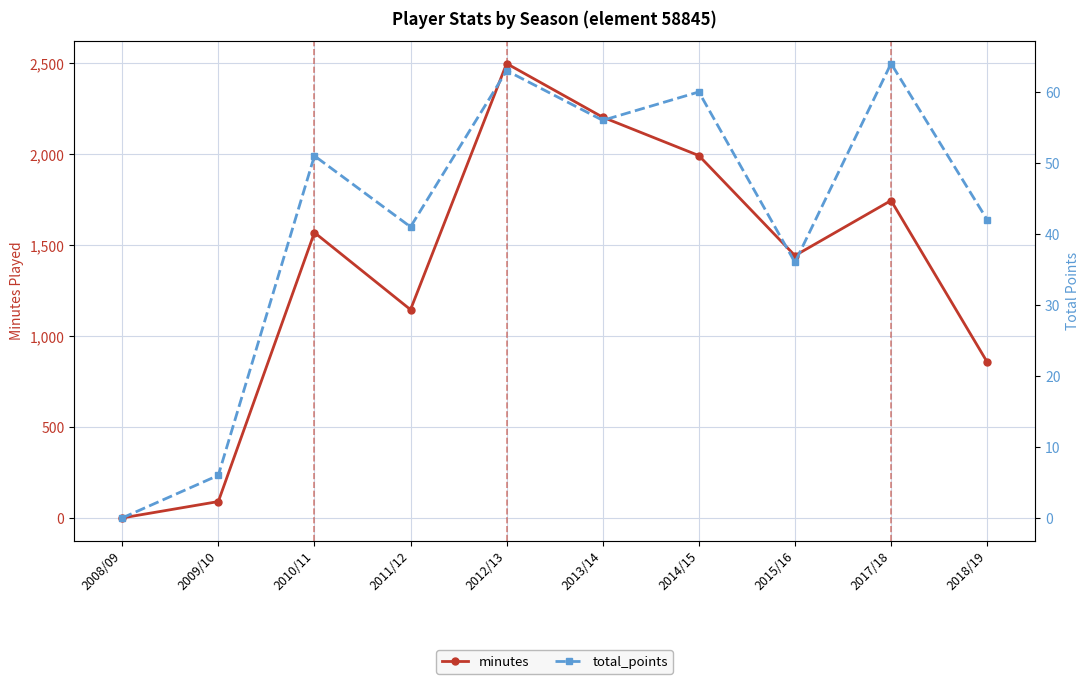

How many data points in total_points are above 51?

4